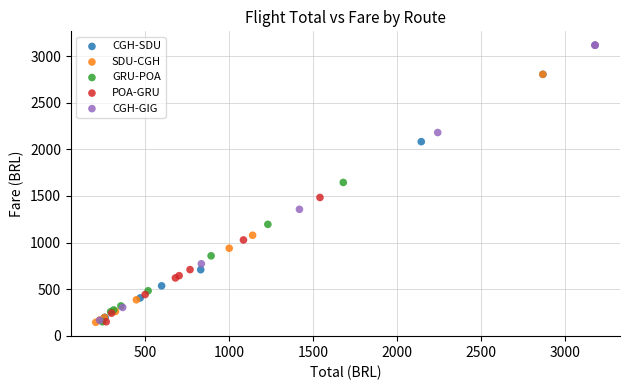

What are all the series names shown in the legend?

CGH-SDU, SDU-CGH, GRU-POA, POA-GRU, CGH-GIG